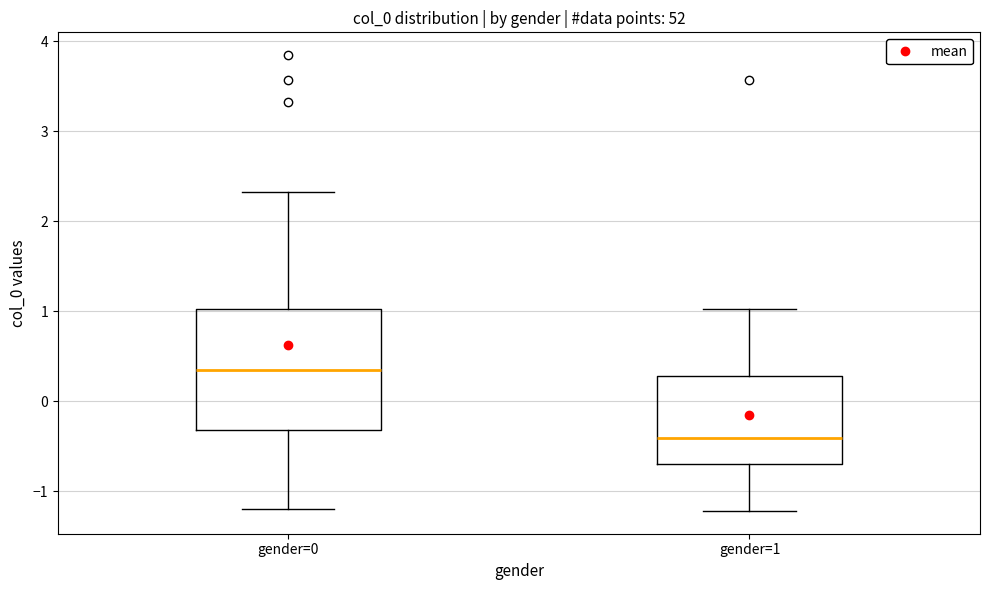

Which box has the lowest median line?

gender=1